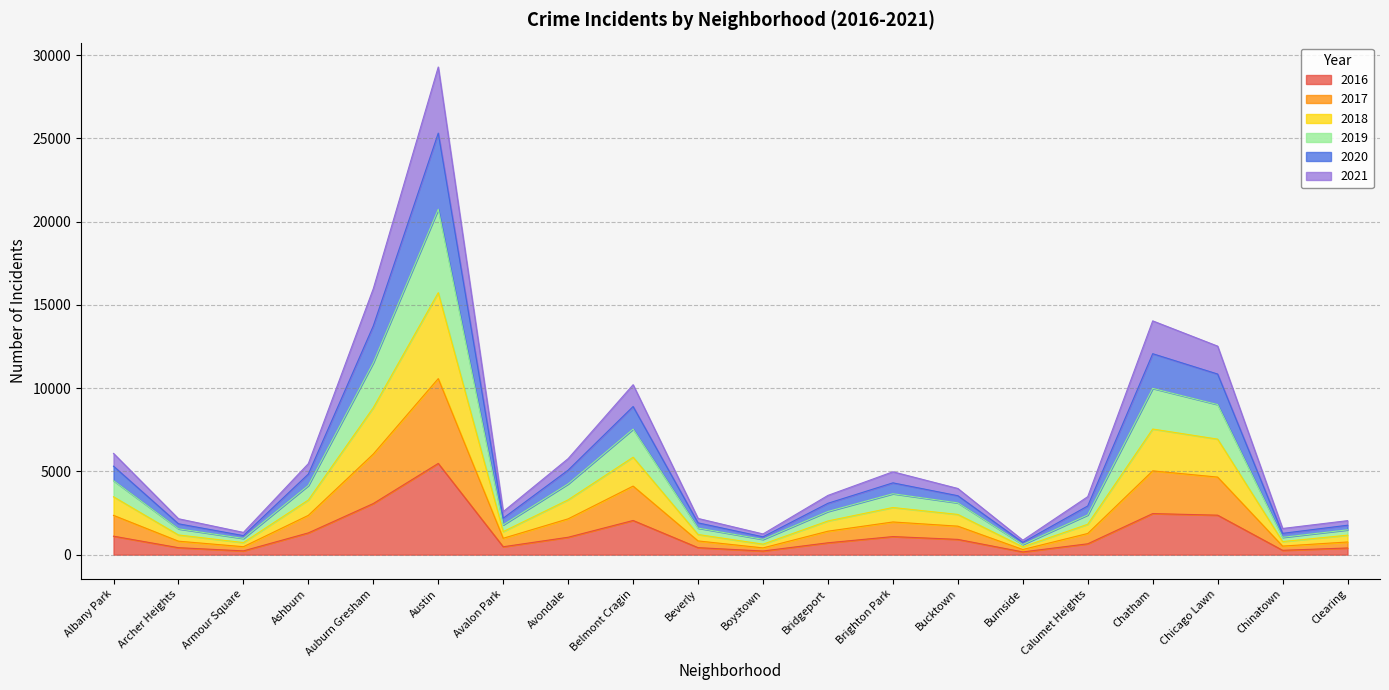

What is the total value across all series at Belmont Cragin?

10210